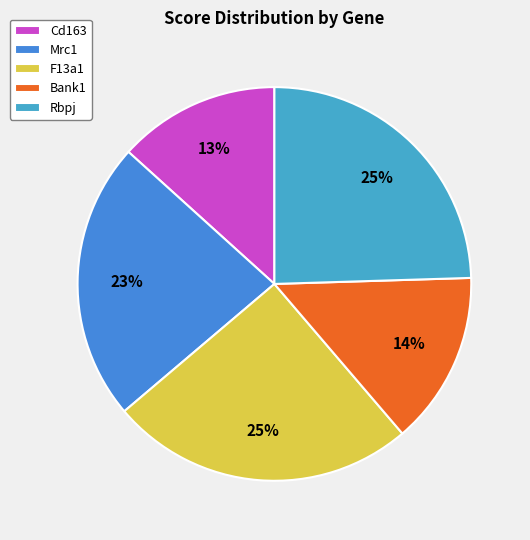

Rank the categories by value from lowest to highest.

Cd163, Bank1, Mrc1, Rbpj, F13a1